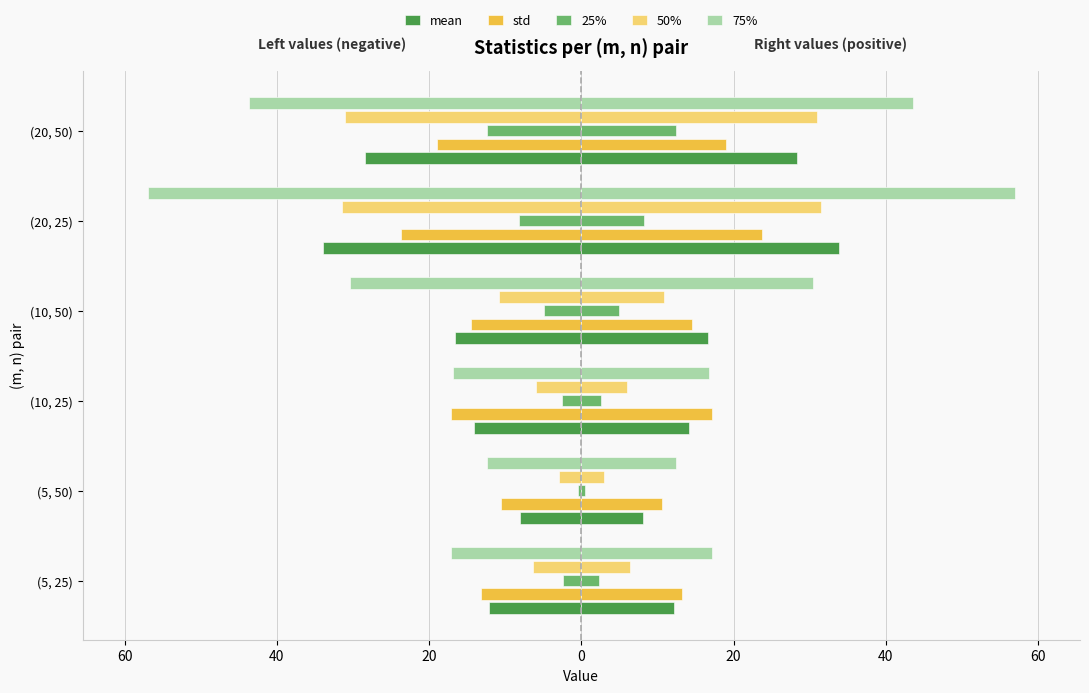

How many groups of bars are there?

6